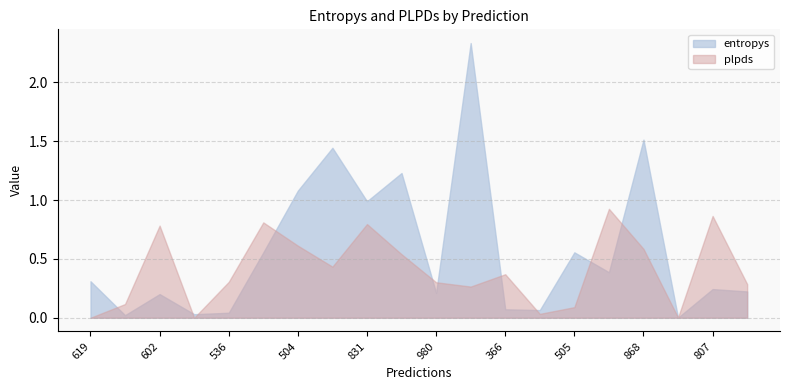

True or false: entropys has more than 0 points higher than both neighbors.

True